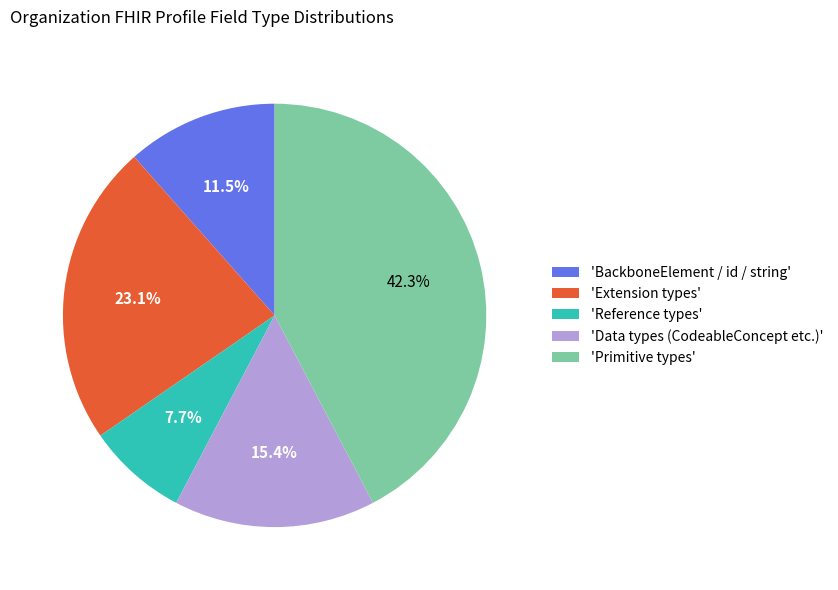

How much of the chart is everything except 'Primitive types'?

57.7%